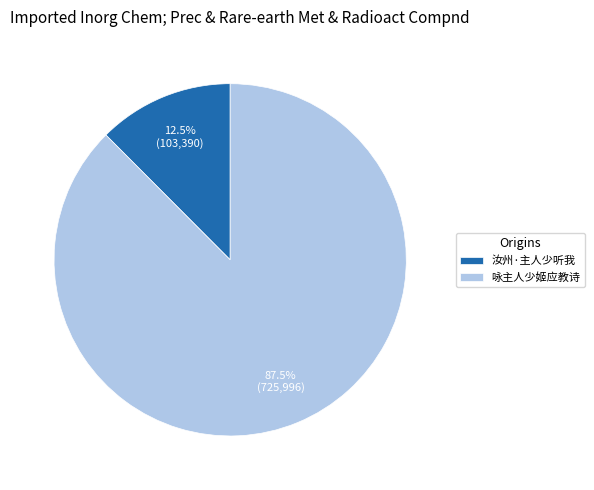

To the nearest percent, what is the combined percentage of 汝州·主人少听我 and 咏主人少姬应教诗?

100%